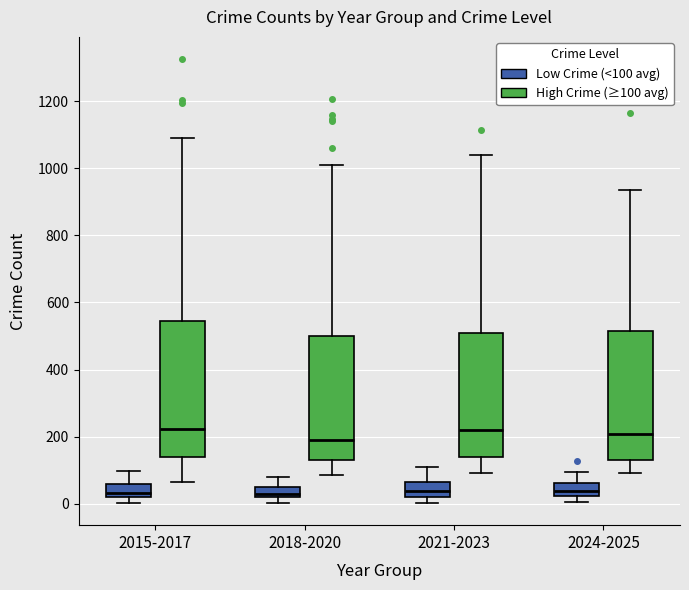

Reading left to right, read every box against the y-axis: the position of its median line, the range the box covers, and the ends of its whiskers. The values are not printed on the chart, so give them approximately, as read against the axis.

2015-2017 (Low Crime (<100 avg)): median 40, box 20 to 60, whiskers 0 to 100
2015-2017 (High Crime (≥100 avg)): median 220, box 140 to 540, whiskers 60 to 1100
2018-2020 (Low Crime (<100 avg)): median 40, box 20 to 60, whiskers 0 to 80
2018-2020 (High Crime (≥100 avg)): median 180, box 120 to 500, whiskers 80 to 1020
2021-2023 (Low Crime (<100 avg)): median 40, box 20 to 60, whiskers 0 to 100
2021-2023 (High Crime (≥100 avg)): median 220, box 140 to 500, whiskers 100 to 1040
2024-2025 (Low Crime (<100 avg)): median 40, box 20 to 60, whiskers 0 to 100
2024-2025 (High Crime (≥100 avg)): median 200, box 140 to 520, whiskers 100 to 940